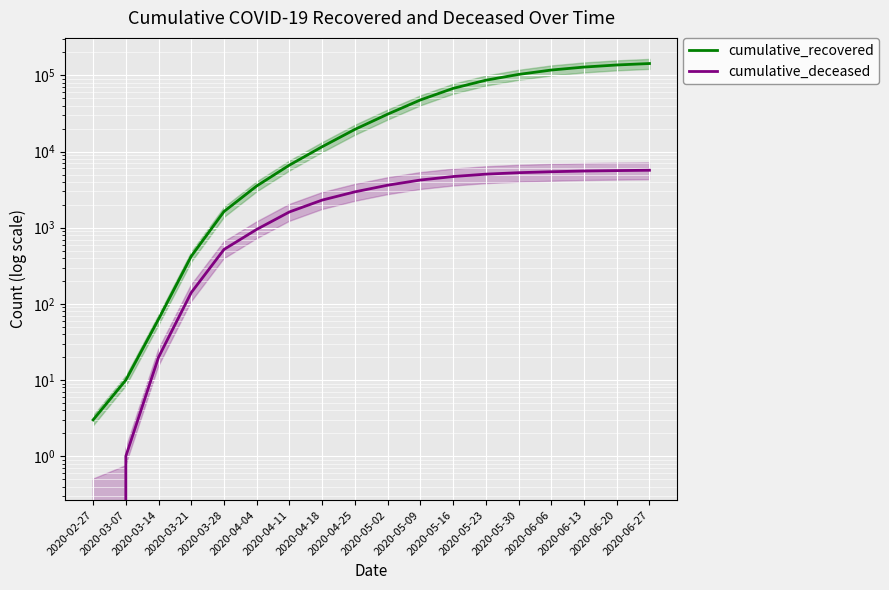

True or false: cumulative_deceased and cumulative_recovered intersect in this chart.

False